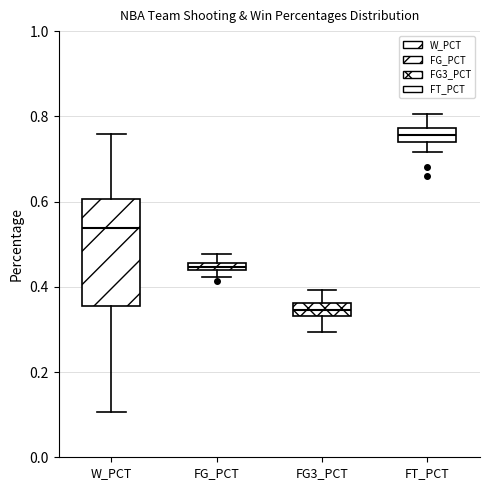

Where is the lower edge of the box for W_PCT on the y-axis? The values are not printed on the chart, so give them approximately, as read against the axis.

0.36